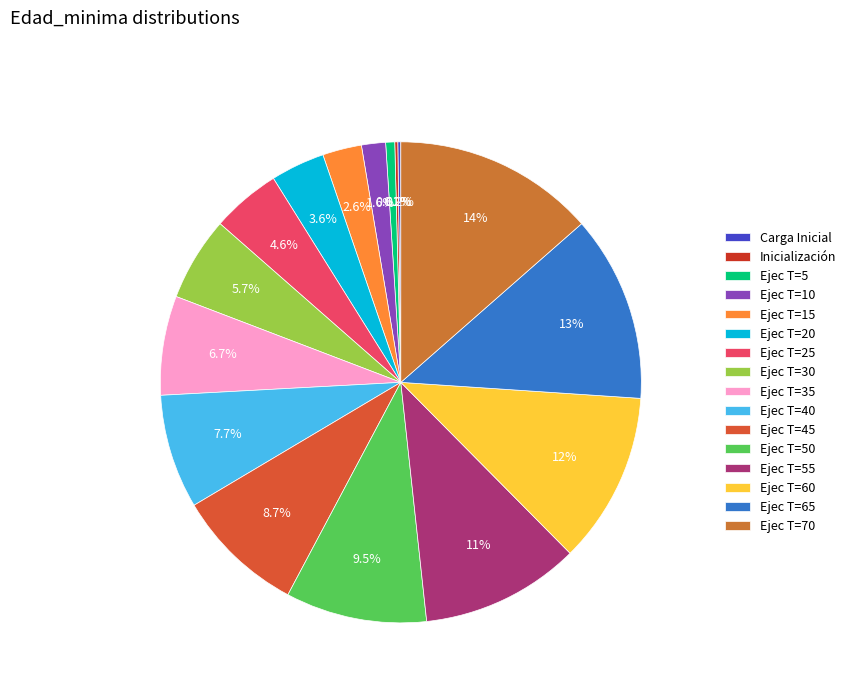

Which category has the smallest portion of the pie?

Carga Inicial